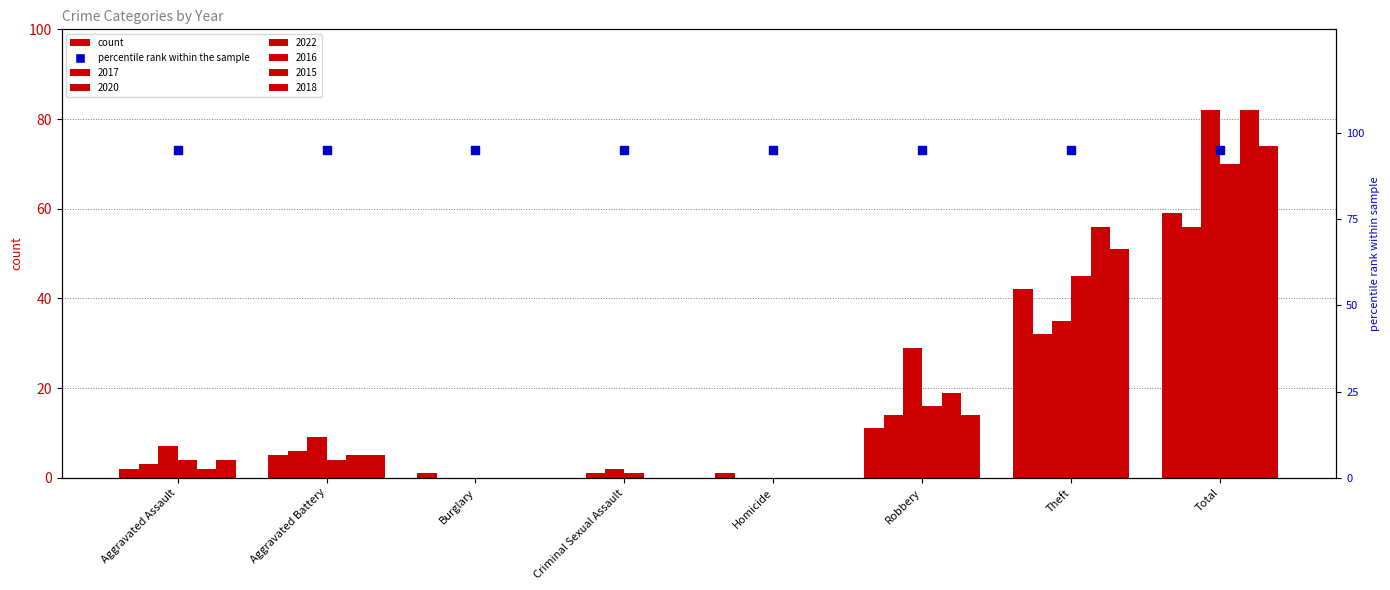

What are all the series names shown in the legend?

2017, 2020, 2022, 2016, 2015, 2018